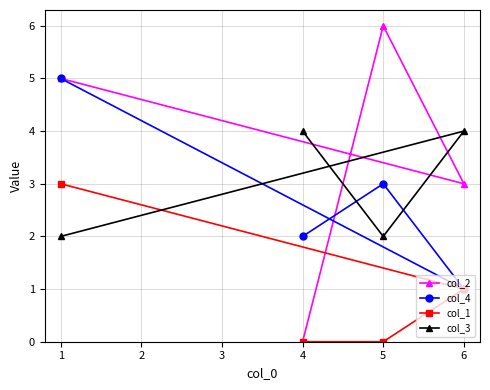

At how many categories does at least one series exceed 5?

1